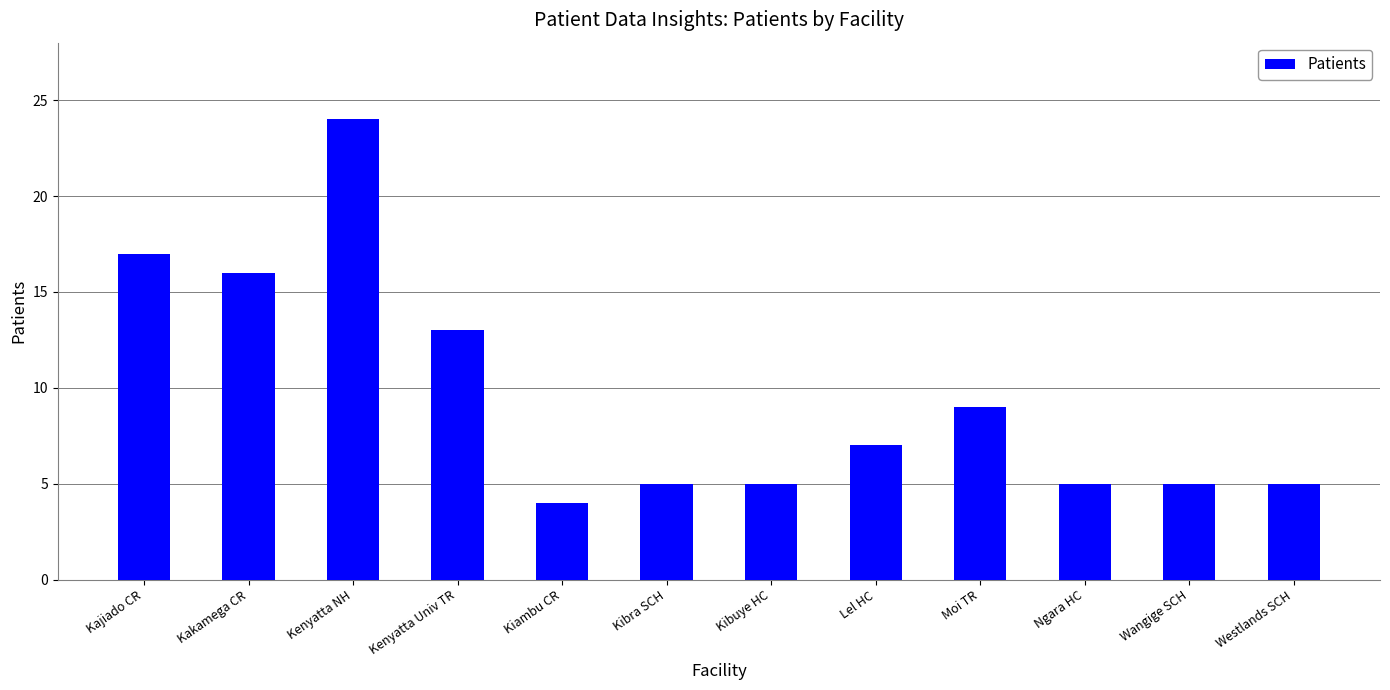

What value does the data have at Westlands SCH, to the nearest 5?

5